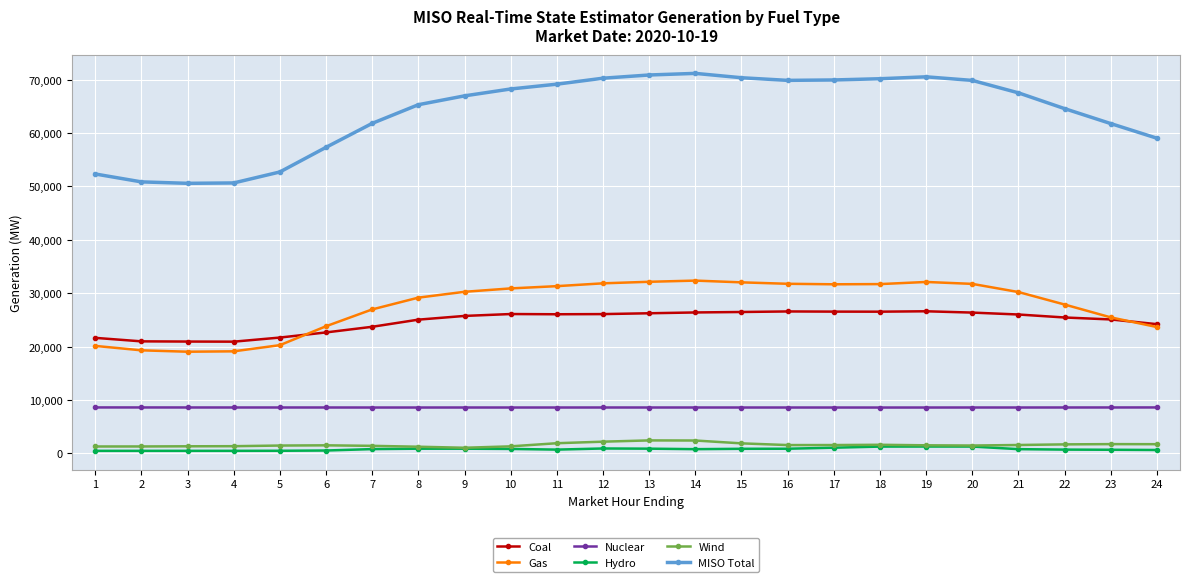

Which series changed the most between 19 and 24?

MISO Total